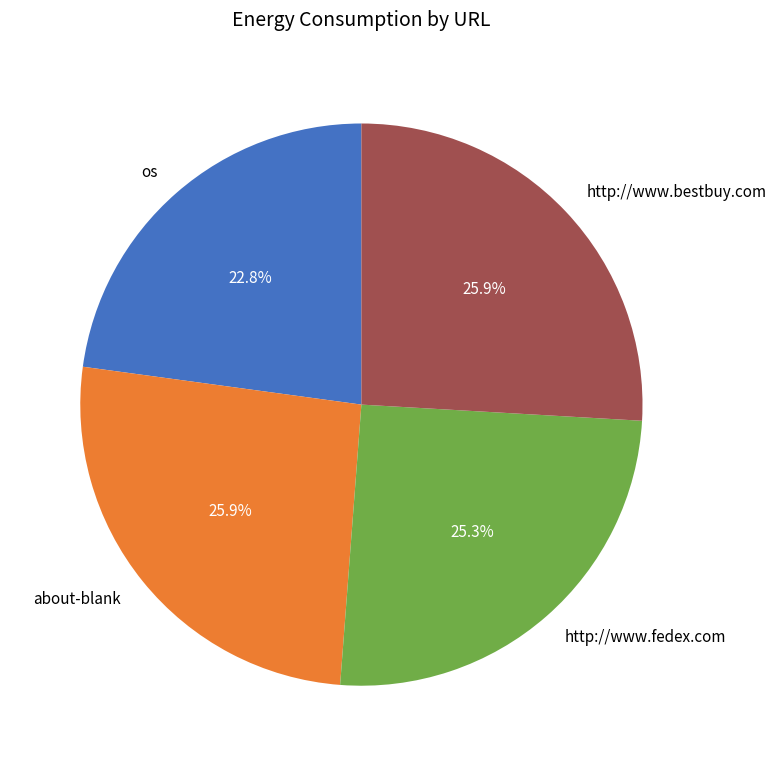

Does any single category account for the majority?

No